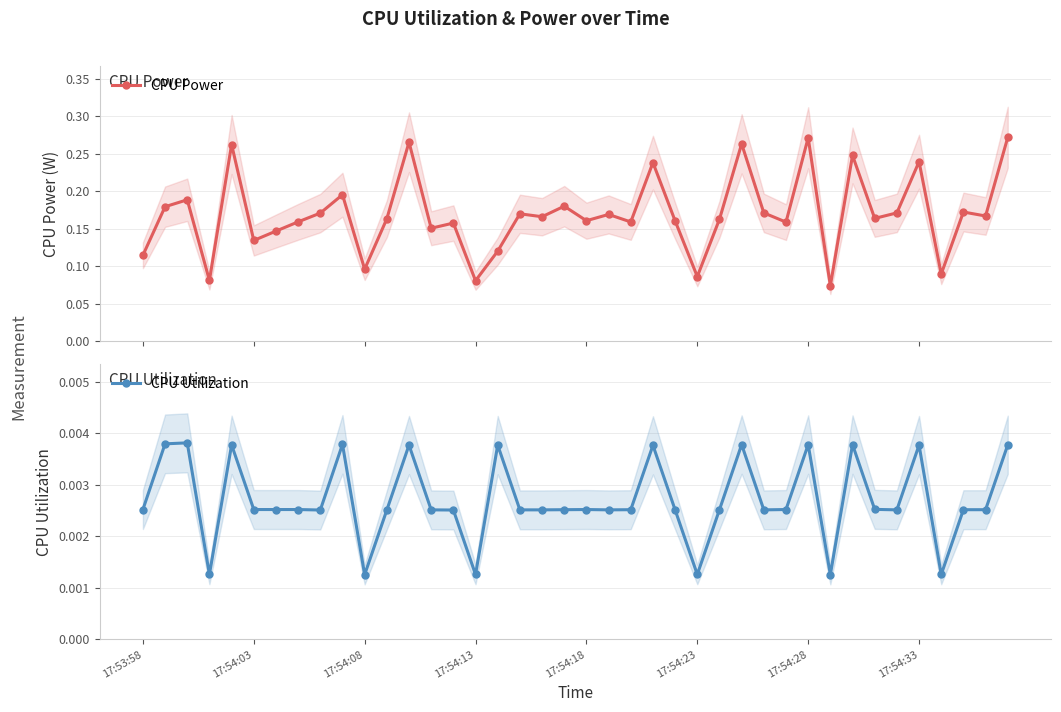

How many categories are shown in the chart?

40